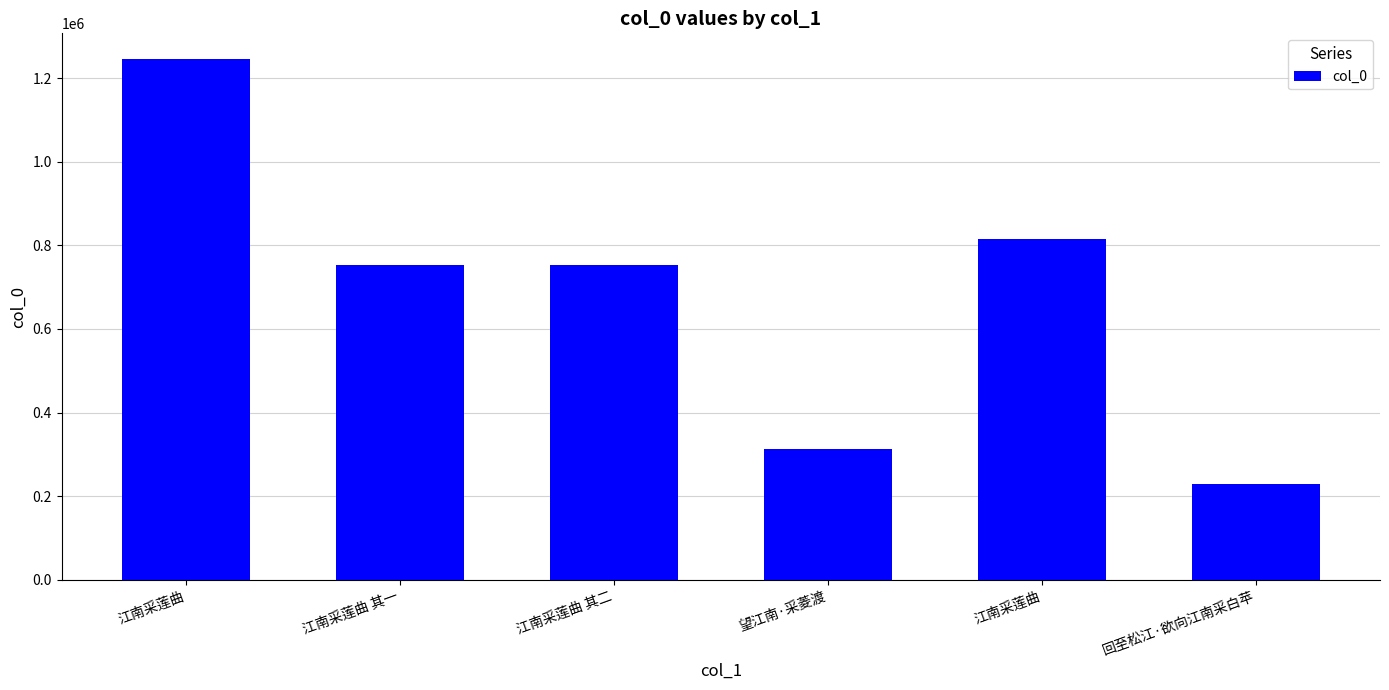

Rank the categories by value from highest to lowest.

江南采莲曲, 江南采莲曲, 江南采莲曲 其二, 江南采莲曲 其一, 望江南·采菱渡, 回至松江·欲向江南采白苹